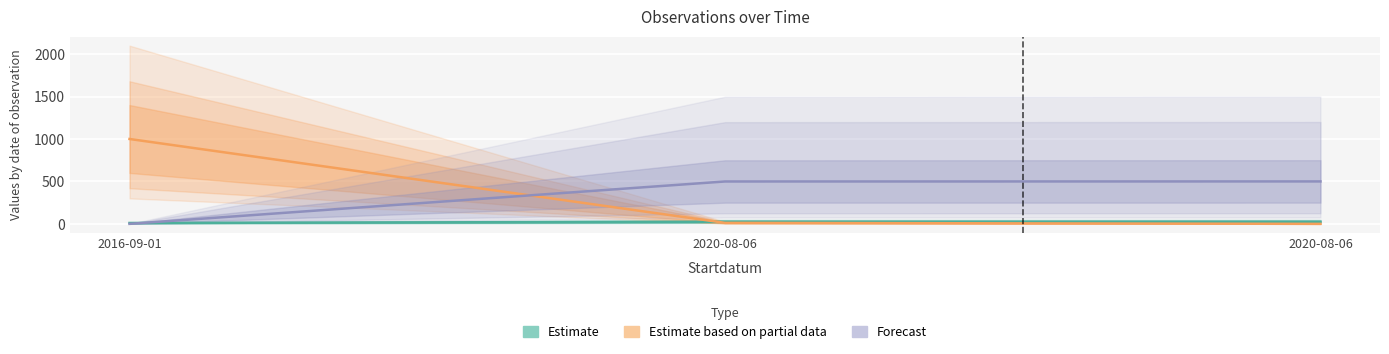

What is the spread (max minus min) of values at 2016-09-01?

1000.0